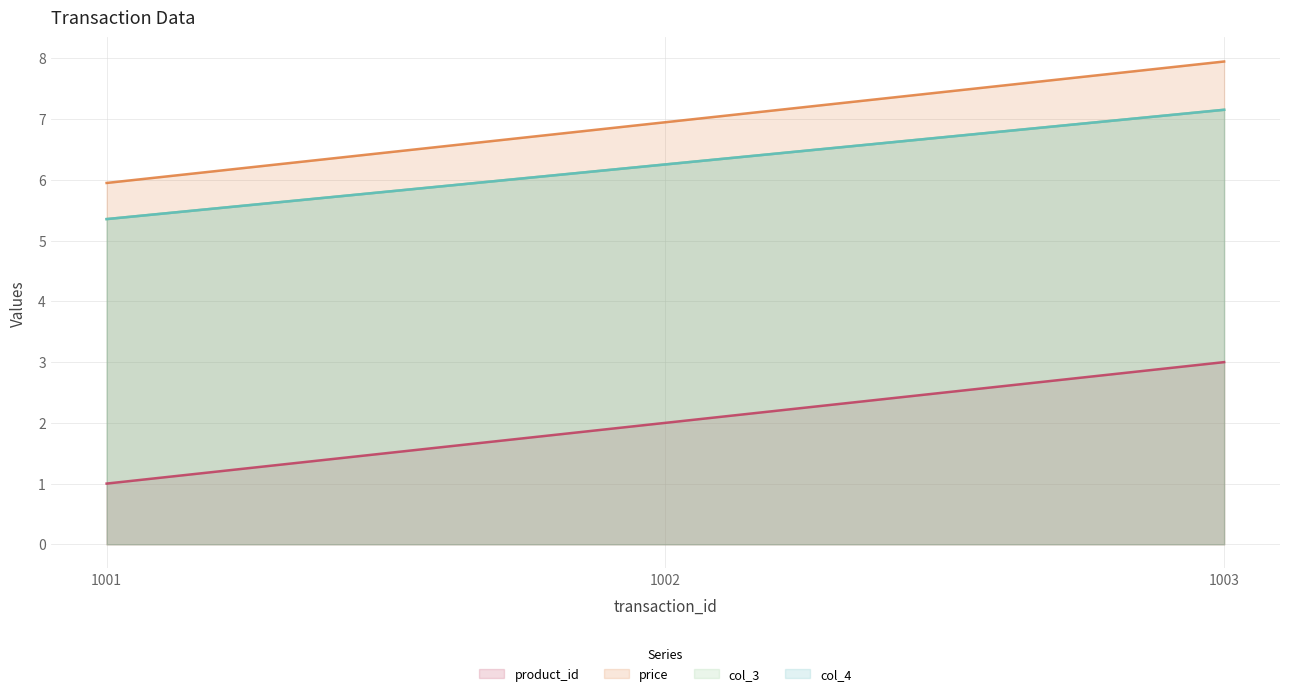

Where is product_id nearest to the value 2?

1002